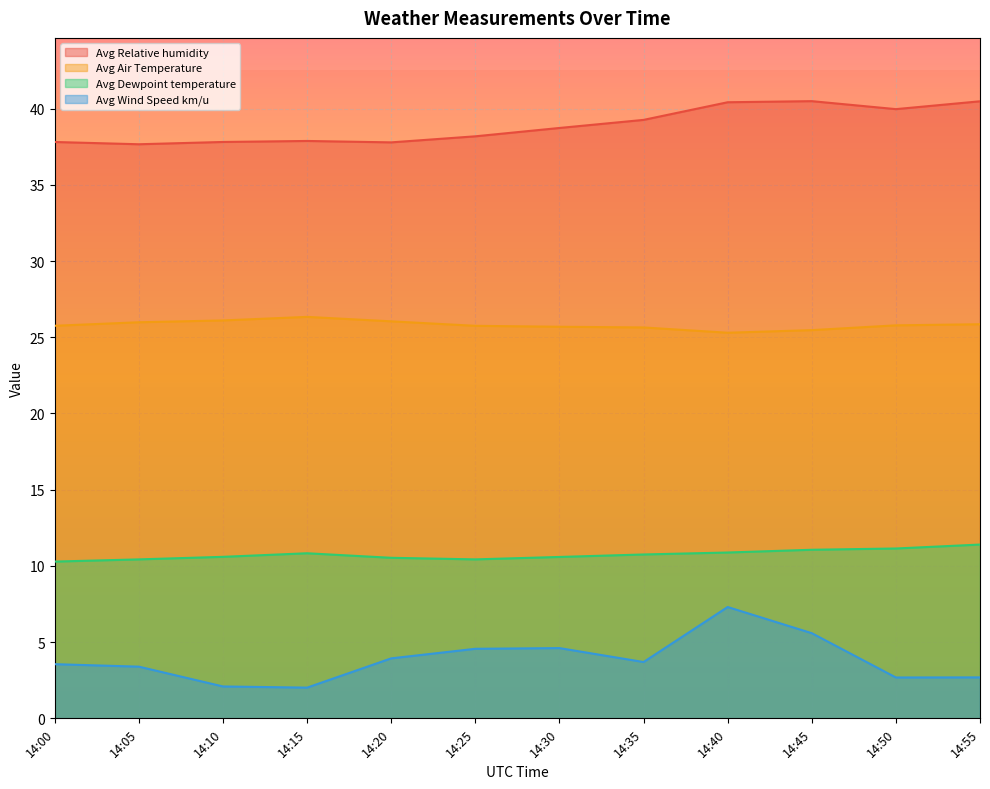

What is the difference between the maximum and minimum values in the Avg Wind Speed km/u series?

5.3